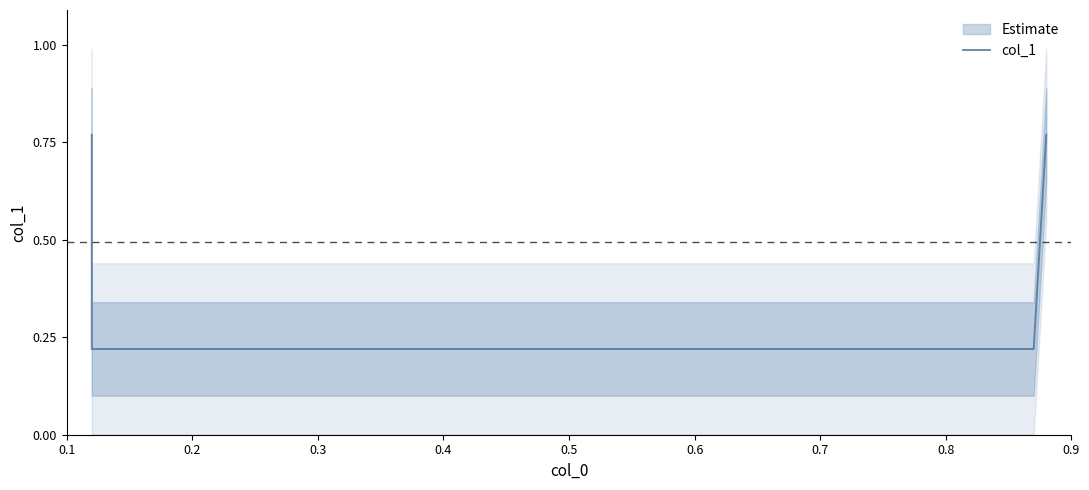

Reading left to right, transcribe all the data shown in this chart.

0.8	0.2	0.2	0.8